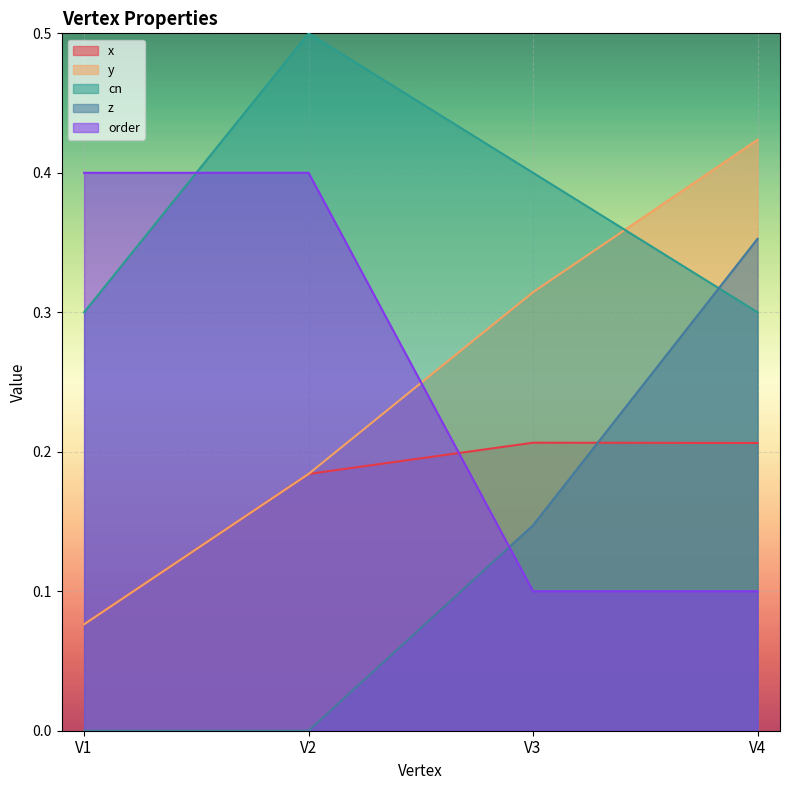

Which series has the largest range (max minus min)?

z